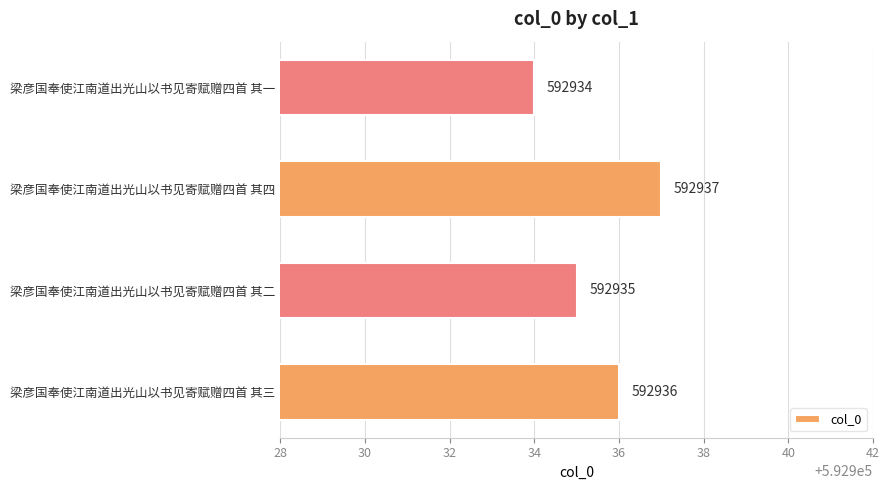

Which has a higher value, 梁彦国奉使江南道出光山以书见寄赋赠四首 其二 or 梁彦国奉使江南道出光山以书见寄赋赠四首 其一?

梁彦国奉使江南道出光山以书见寄赋赠四首 其二